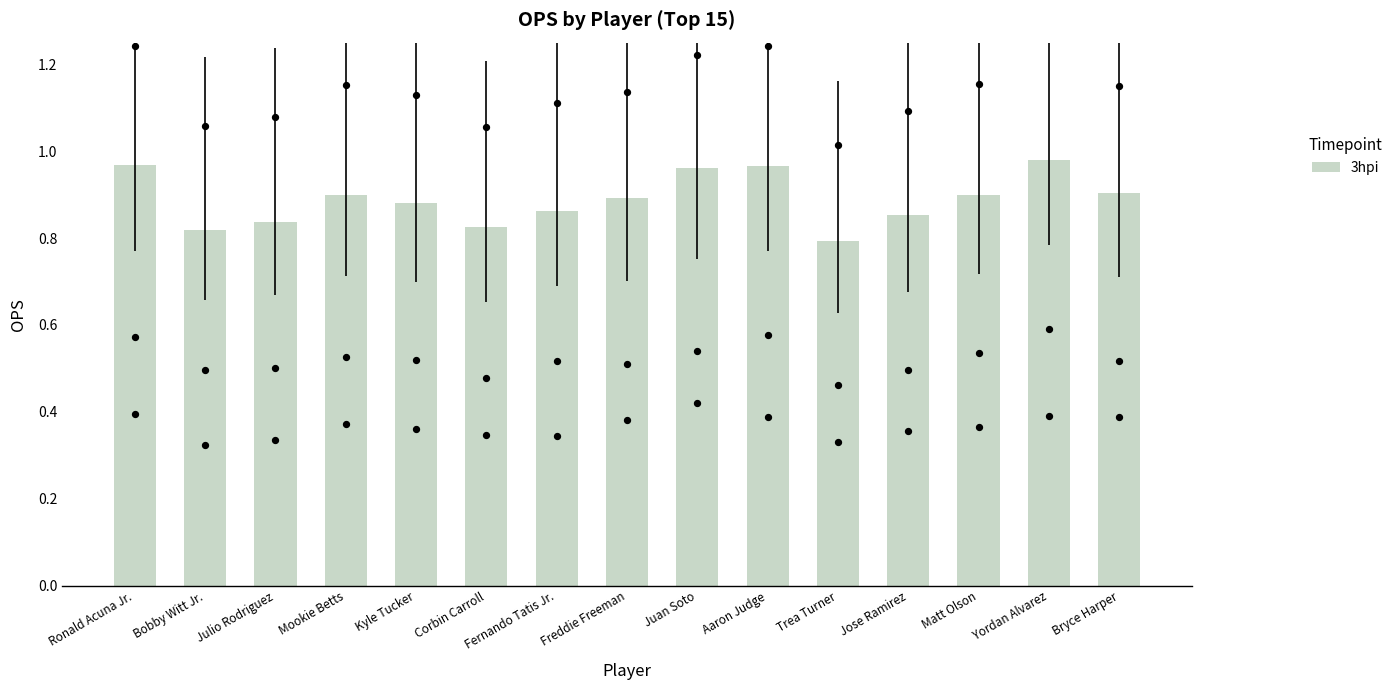

Which has a higher value, Corbin Carroll or Aaron Judge?

Aaron Judge